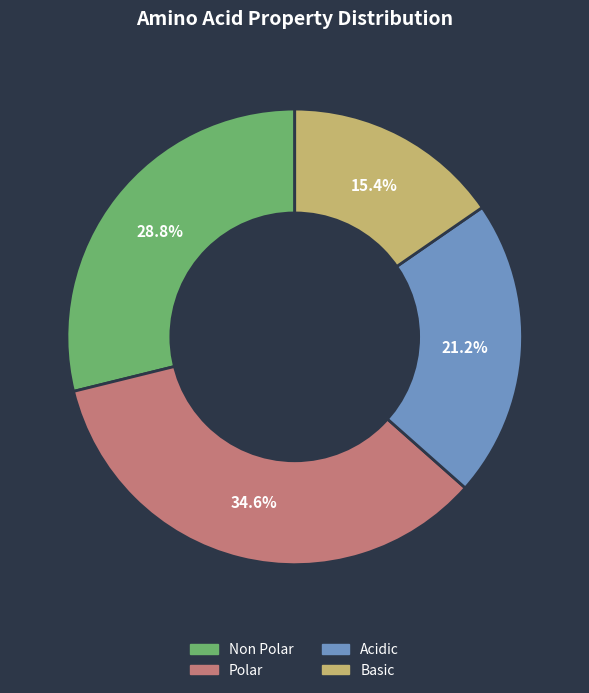

Does any single category account for the majority?

No